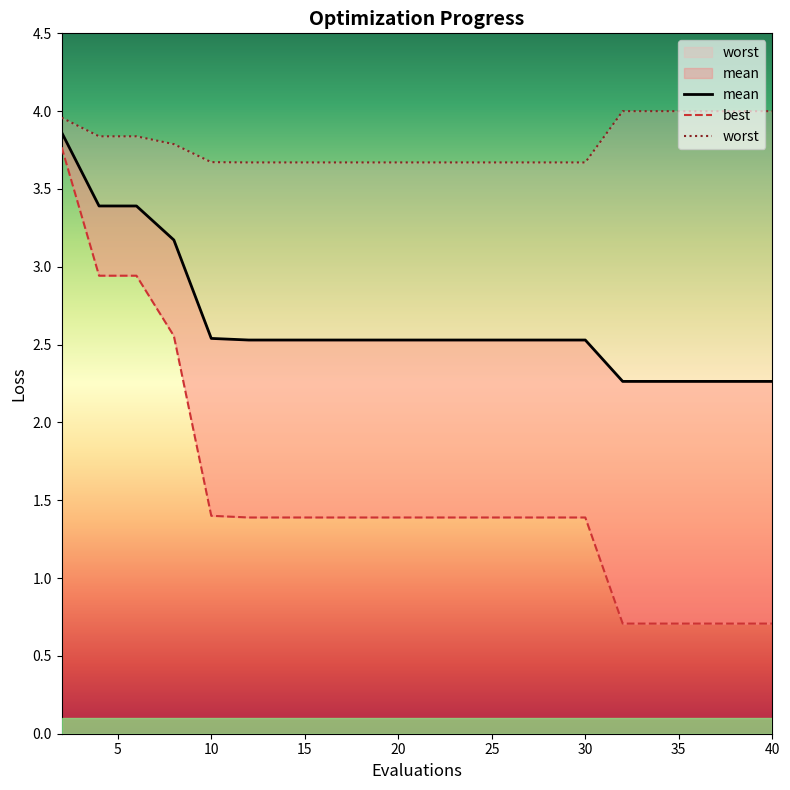

Is it true that best equals 0.5 at 22?

False